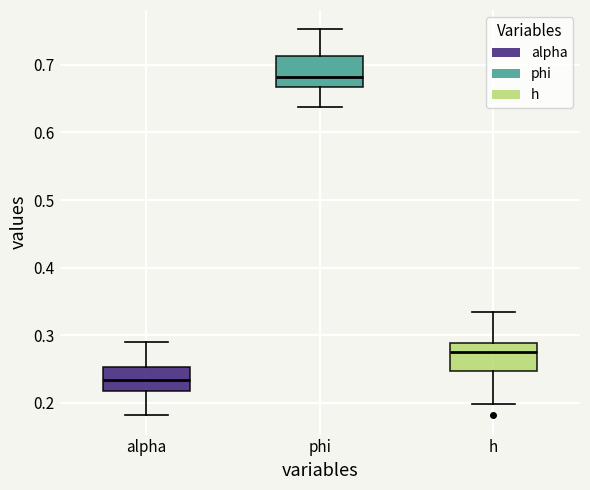

Which box has the highest median line?

phi